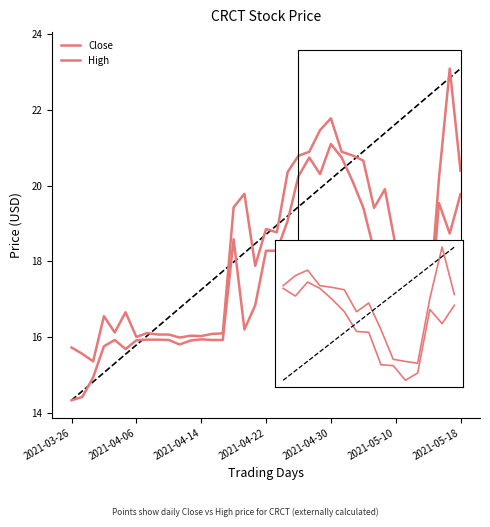

What is the difference between the High values at 18 and 2021-04-22?

2.3